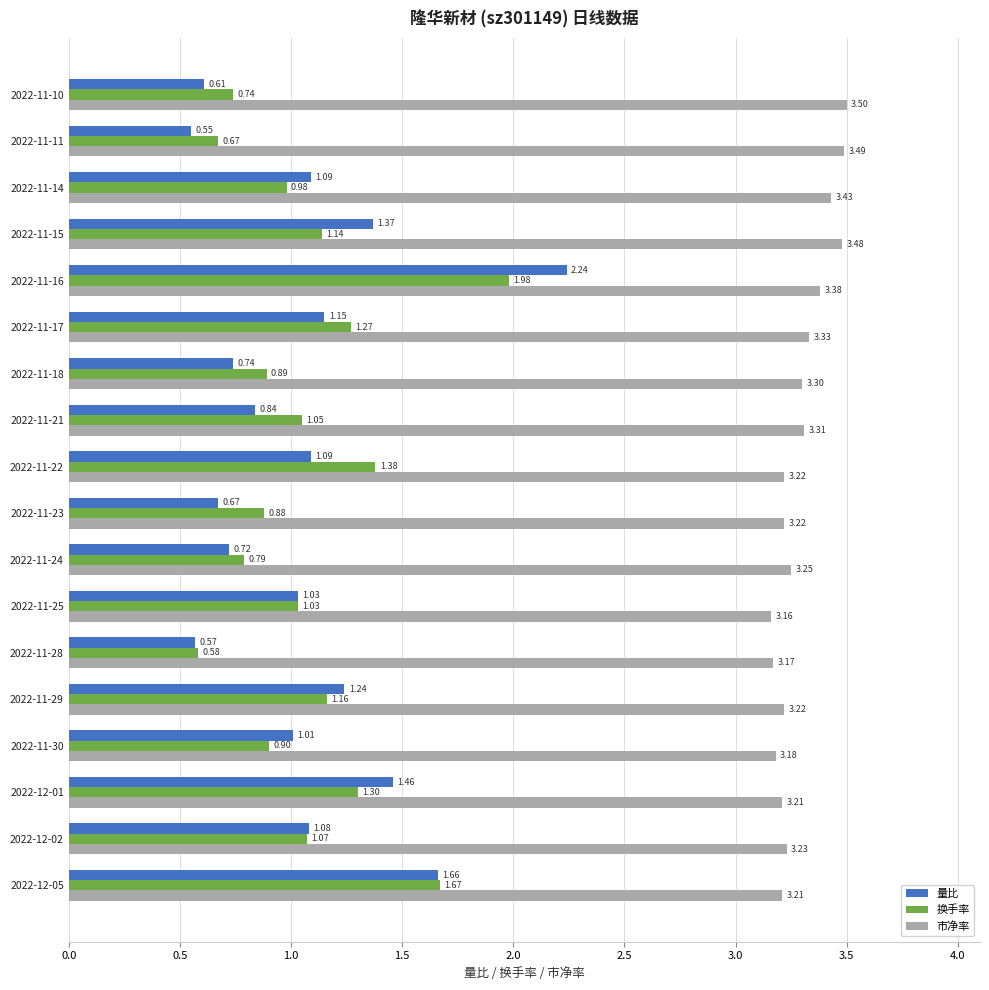

What is the average value of the 市净率 series?

3.3